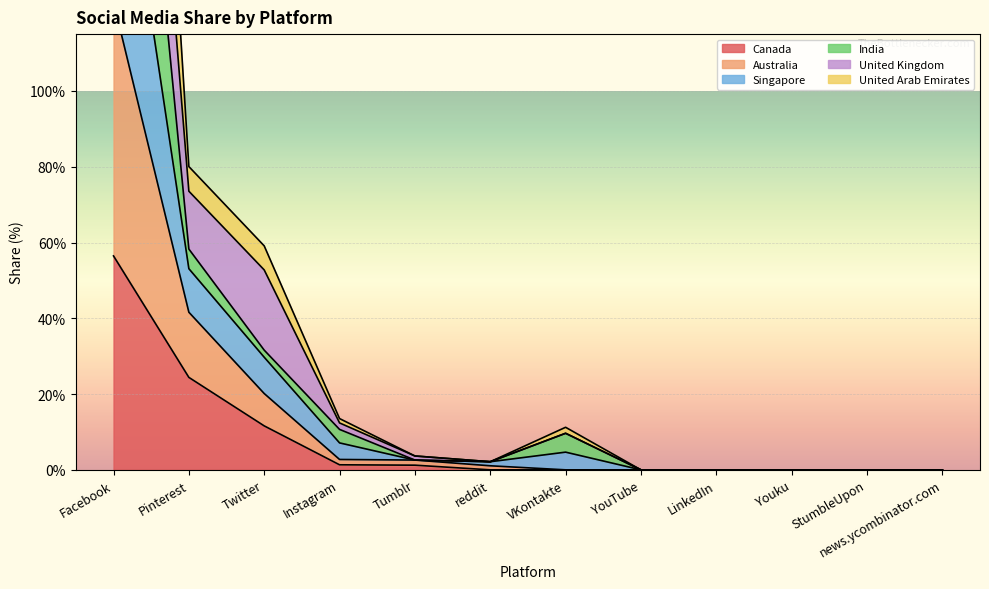

Which series has the largest range (max minus min)?

Singapore